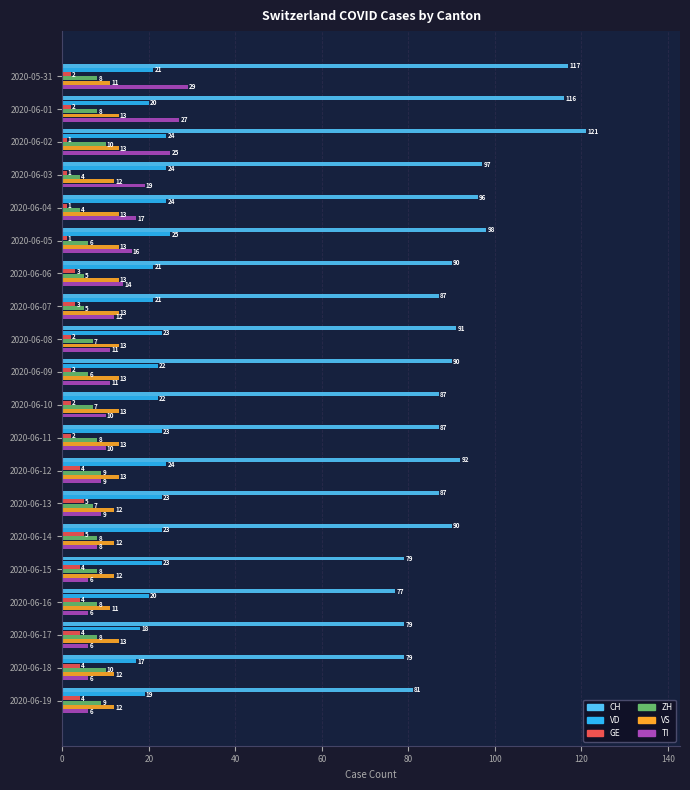

What are all the series names shown in the legend?

CH, VD, GE, ZH, VS, TI